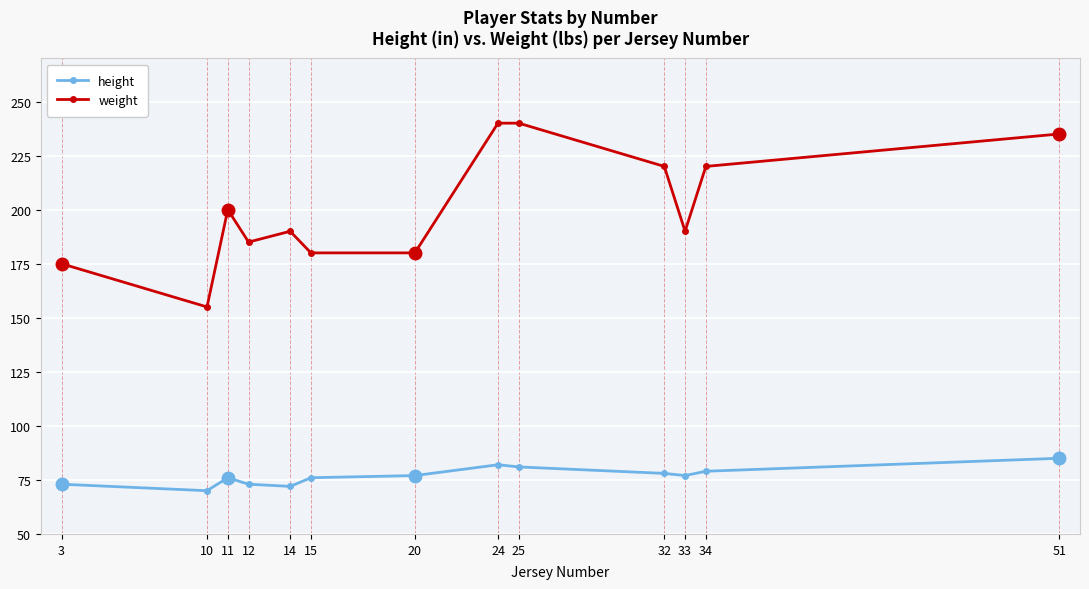

Is the value of weight at 24 greater than the value of height at 14?

Yes